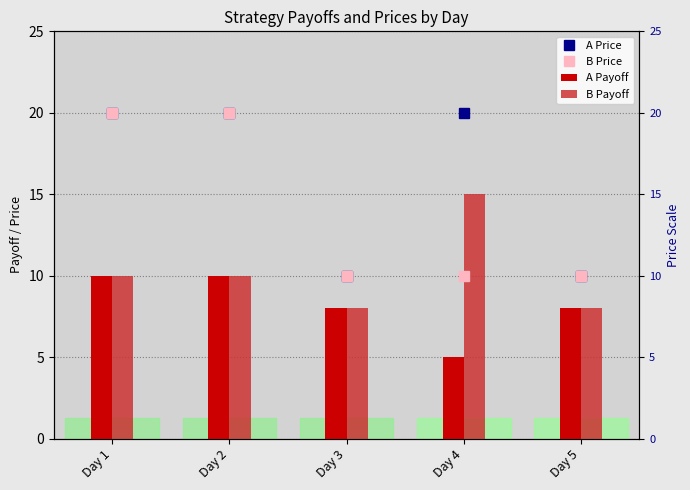

List the labels in order of A Payoff value, smallest first.

Day 4, Day 3, Day 5, Day 1, Day 2